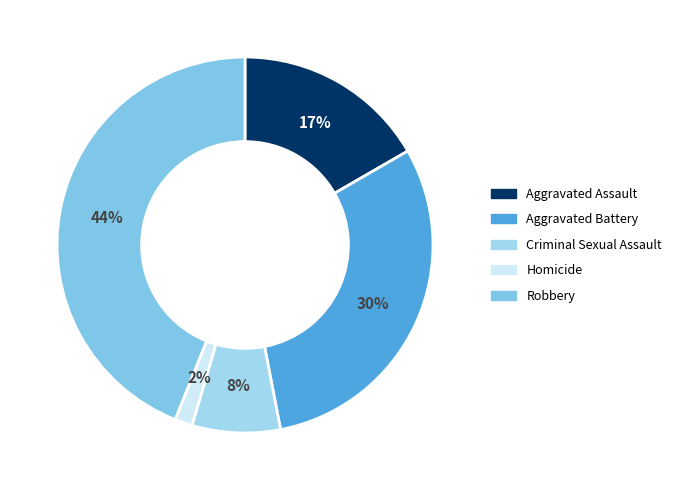

Rank the categories by value from highest to lowest.

Robbery, Aggravated Battery, Aggravated Assault, Criminal Sexual Assault, Homicide